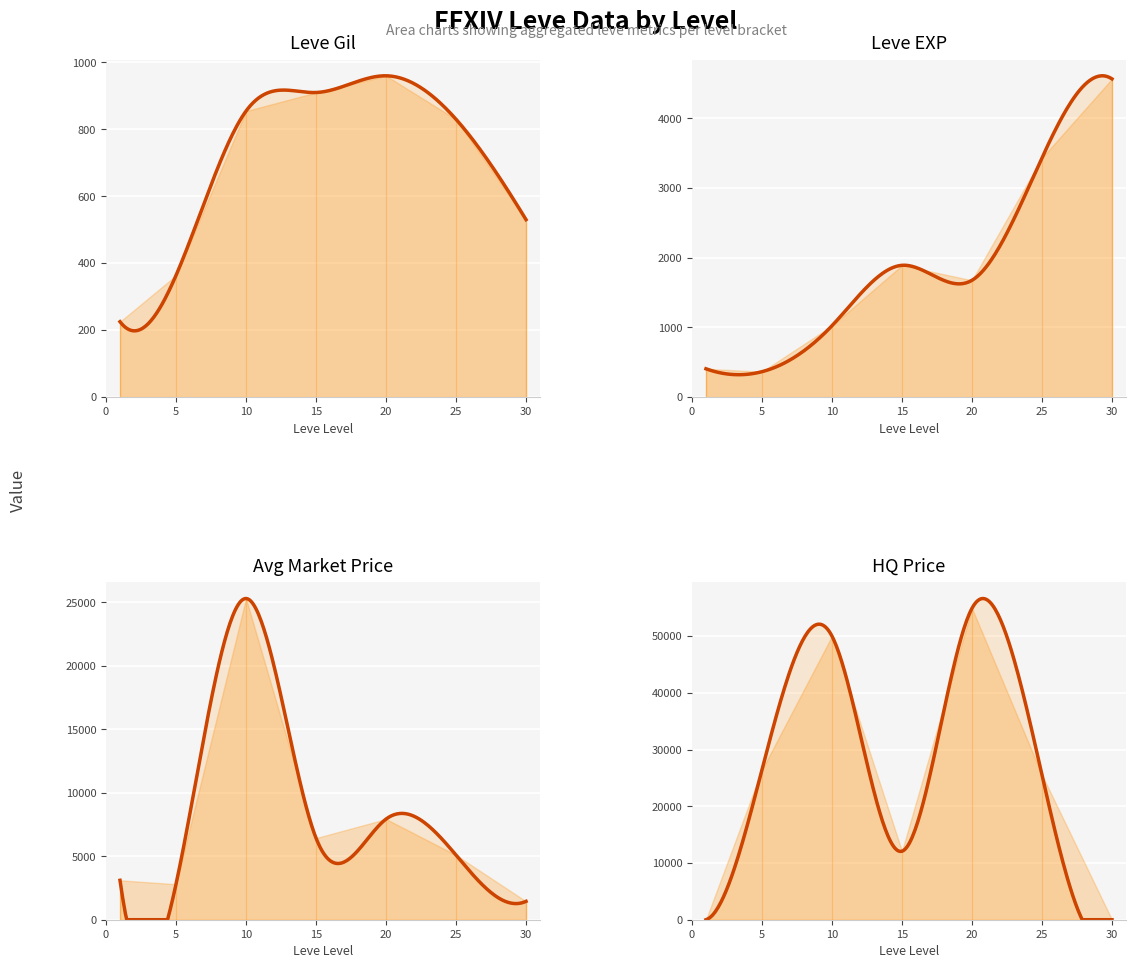

At which category is the sum across all series the highest?

2